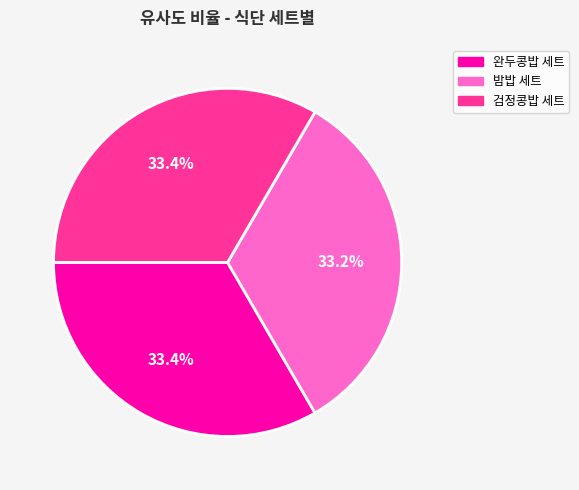

How many slices are in this pie chart?

3